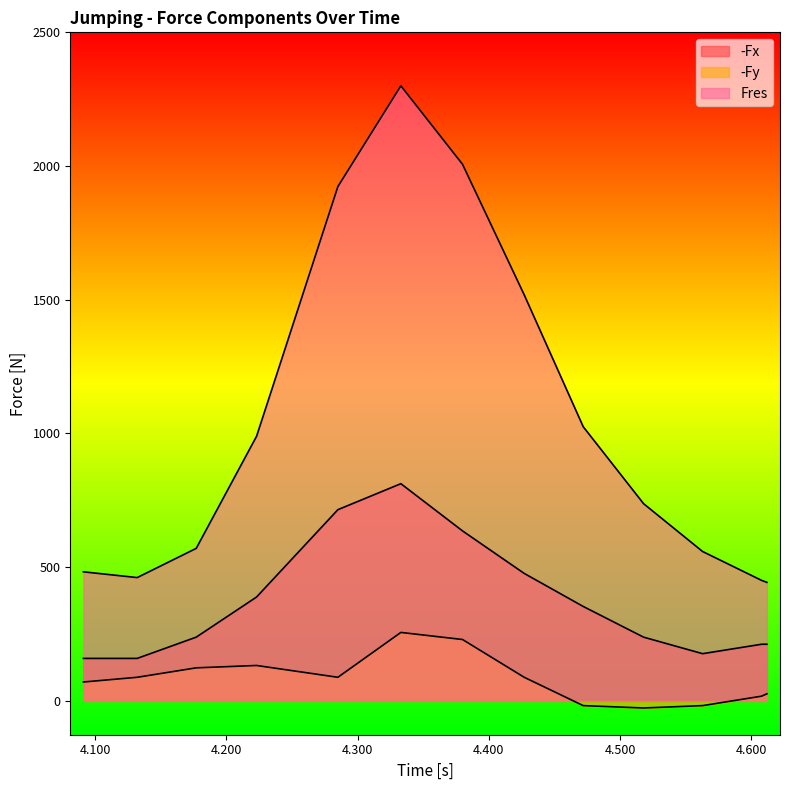

Reading left to right, list all the values displayed in this chart.

-Fx: 4.091=158.9	4.132=158.9	4.177=238.4	4.223=388.5	4.285=715.1	4.333=812.3	4.38=635.7	4.427=476.8	4.472=353.2	4.518=238.4	4.563=176.6	4.608=211.9	4.612=211.9
-Fy: 4.091=70.6	4.132=88.3	4.177=123.6	4.223=132.4	4.285=88.3	4.333=256.0	4.38=229.6	4.427=88.3	4.472=-17.7	4.518=-26.5	4.563=-17.7	4.608=17.7	4.612=26.5
Fres: 4.091=482.7	4.132=461.1	4.177=570.4	4.223=989.7	4.285=1923.5	4.333=2300.1	4.38=2006.7	4.427=1518.6	4.472=1025.3	4.518=737.6	4.563=558.7	4.608=450.6	4.612=443.3